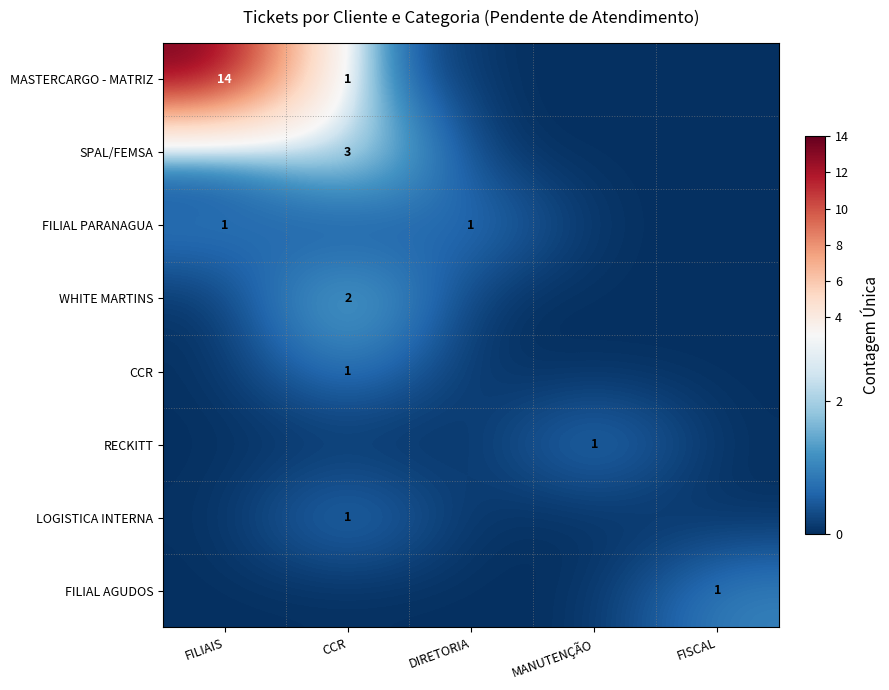

The value of MASTERCARGO - MATRIZ at FILIAIS is 18. True or false?

False